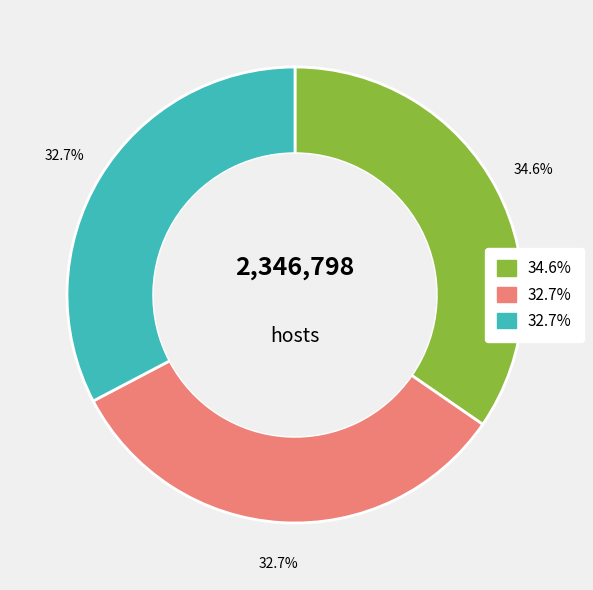

To the nearest percent, what is the average slice percentage?

33%